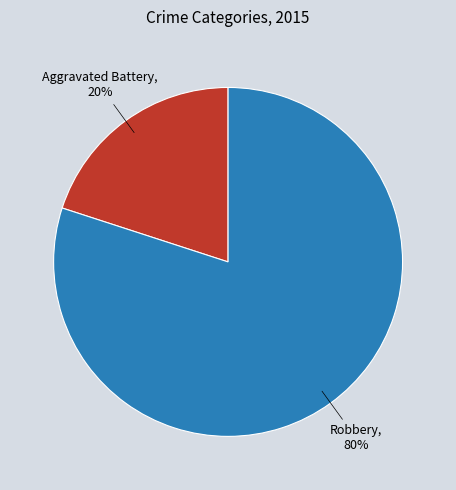

Does any single category account for the majority?

Yes